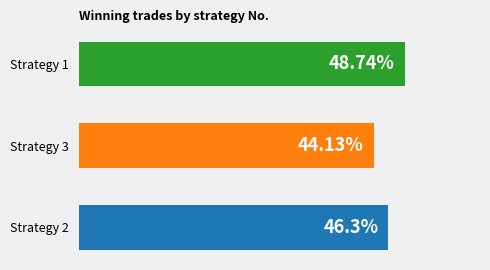

List the labels in order of value, smallest first.

Strategy 3, Strategy 2, Strategy 1